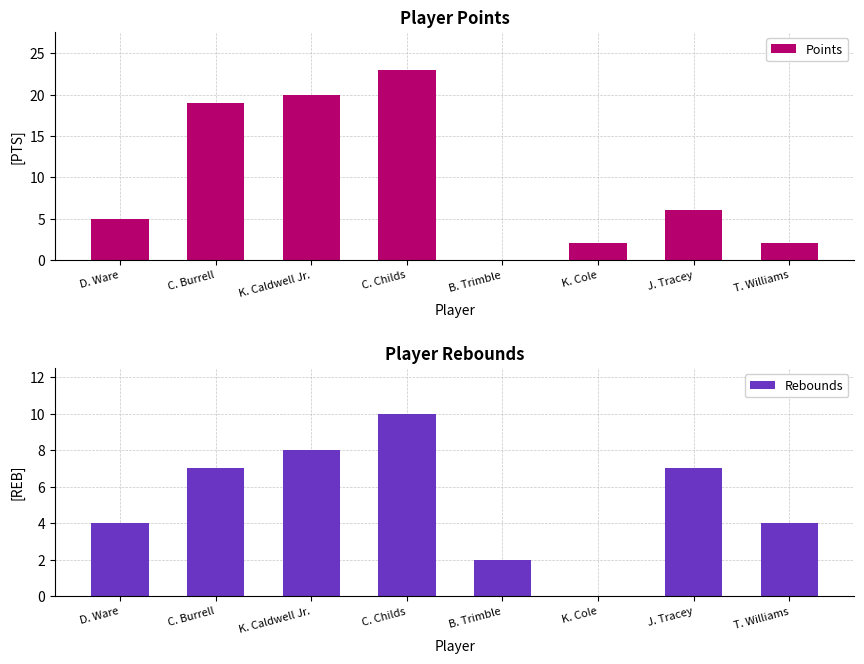

How many values in the Rebounds series are below 7?

4